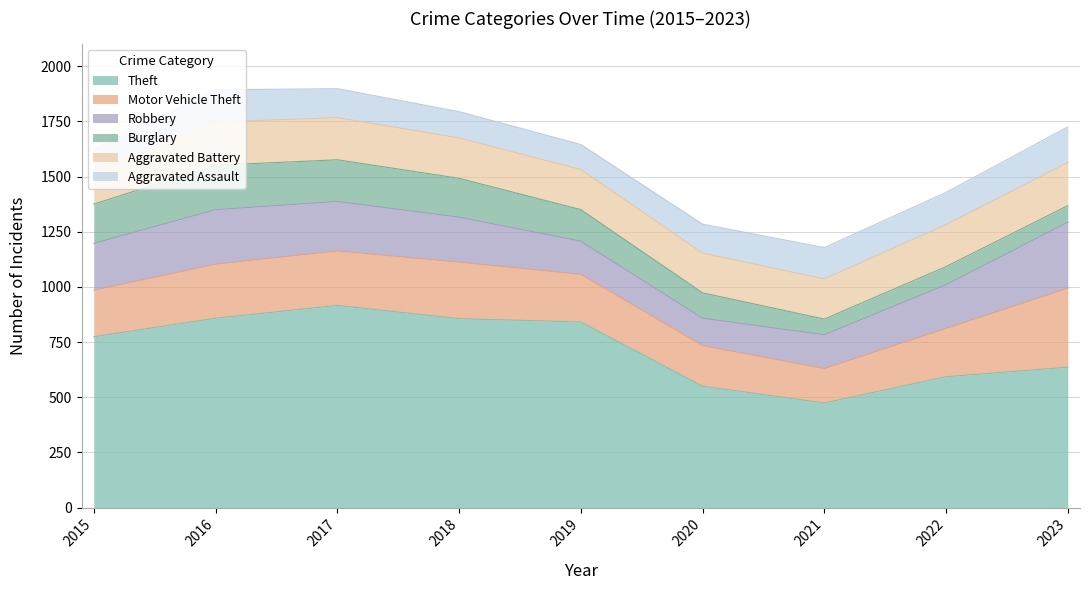

True or false: Robbery and Motor Vehicle Theft intersect in this chart.

True